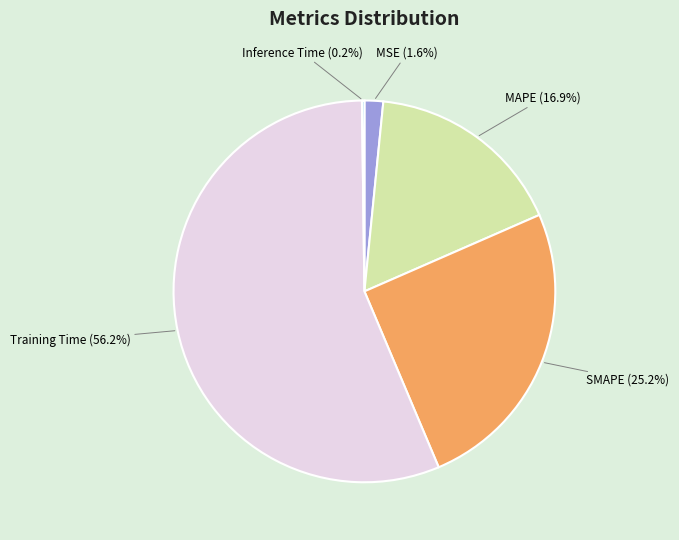

Which slice represents more than half of the pie?

Training Time